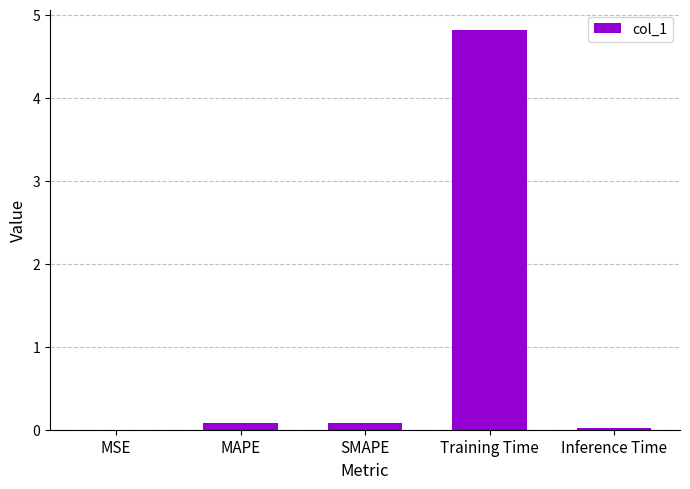

What is the change in value from SMAPE to Training Time?

+4.7